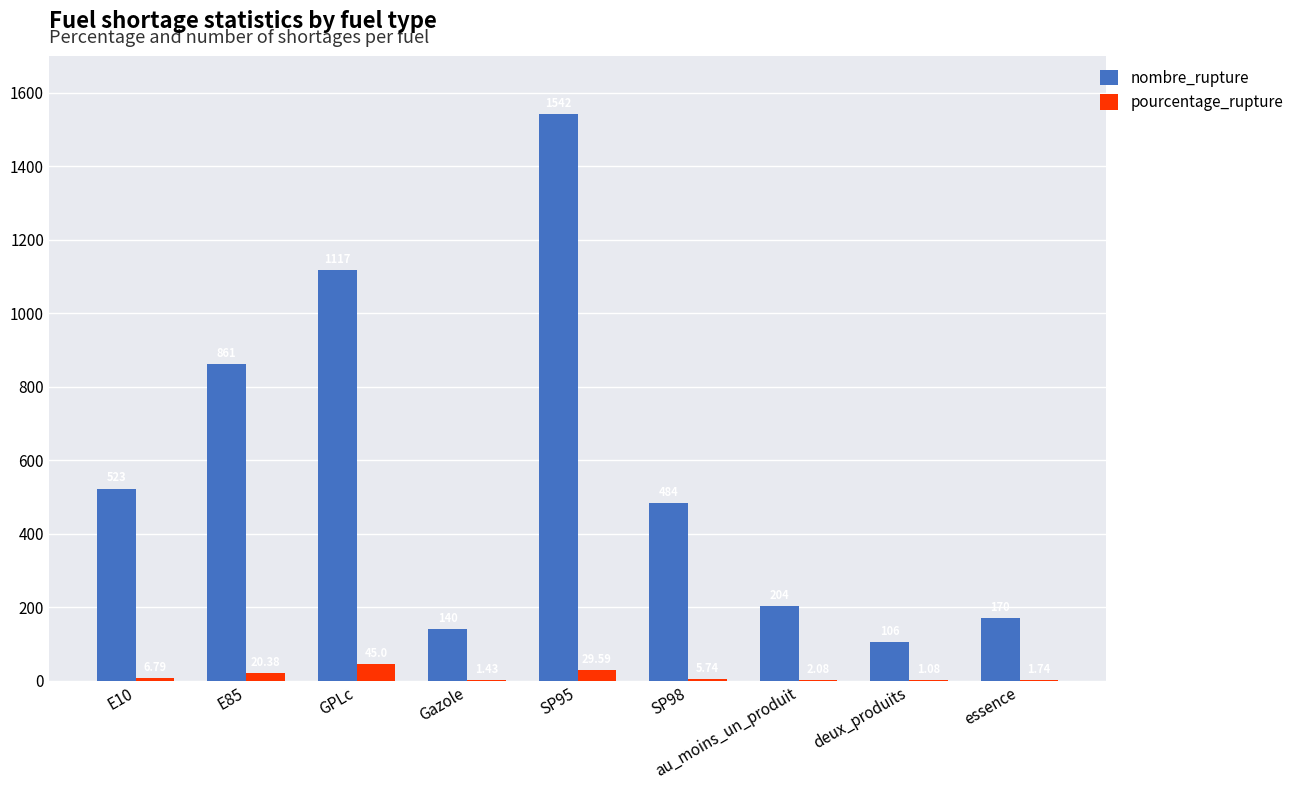

What are all the series names shown in the legend?

nombre_rupture, pourcentage_rupture